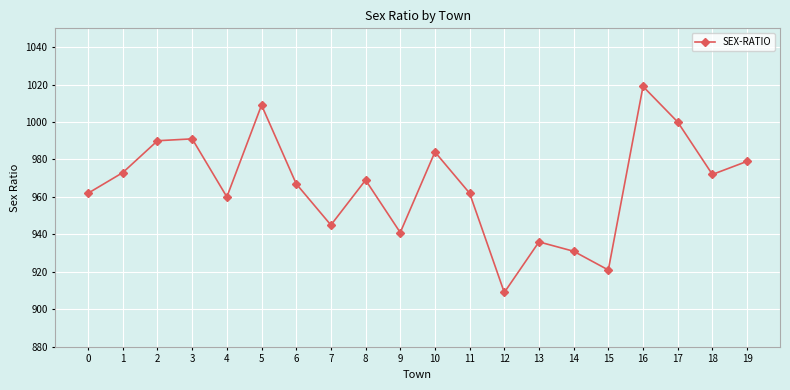

Reading left to right, list all the values displayed in this chart.

962	973	990	991	960	1009	967	945	969	941	984	962	909	936	931	921	1019	1000	972	979